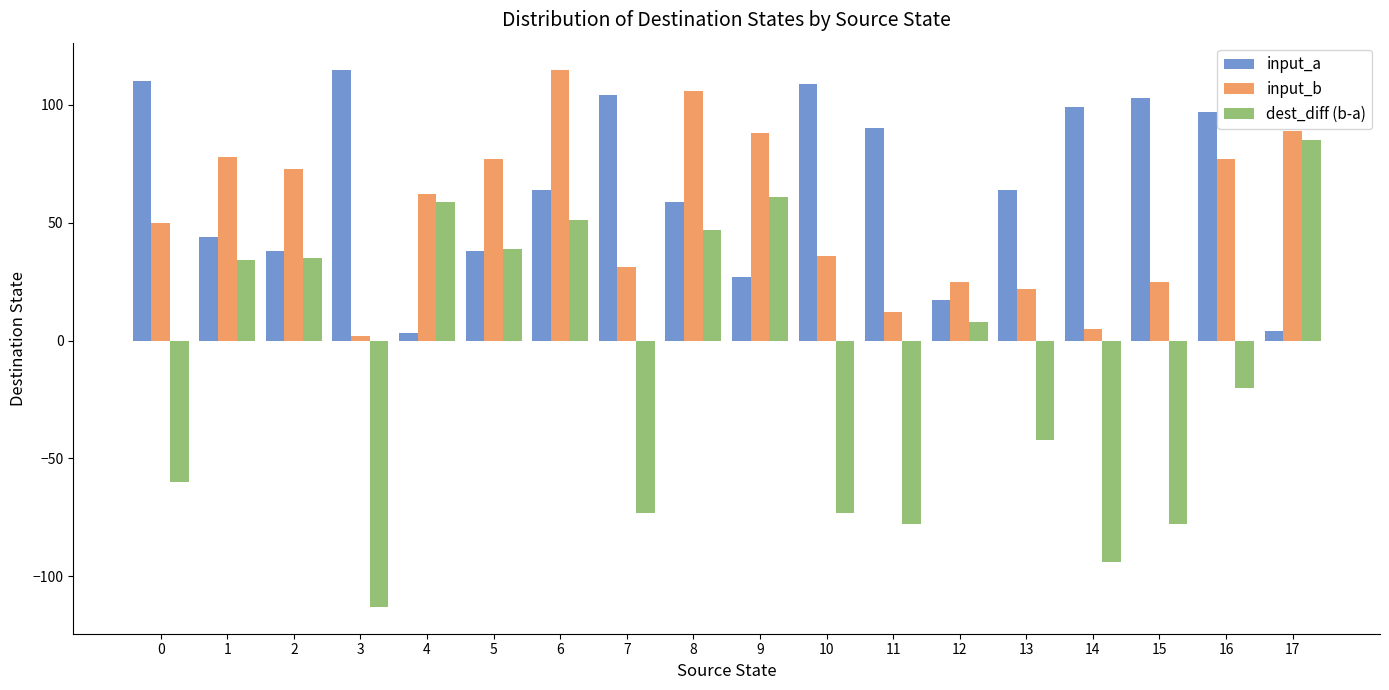

How many bars are there in each group?

3